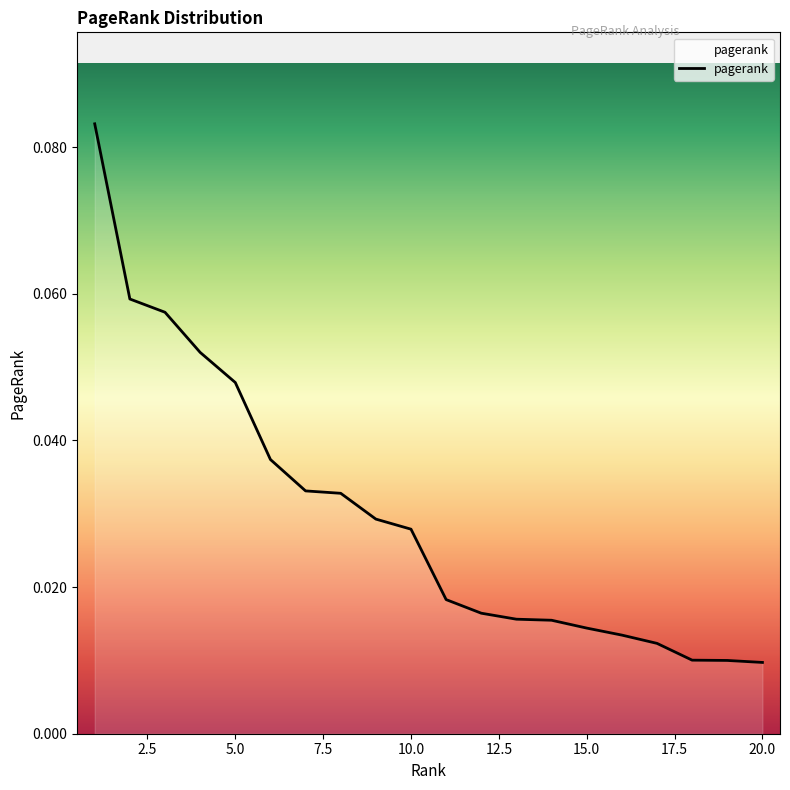

Reading left to right, what are all the values shown in this chart?

0.1	0.1	0.1	0.1	0.0	0.0	0.0	0.0	0.0	0.0	0.0	0.0	0.0	0.0	0.0	0.0	0.0	0.0	0.0	0.0